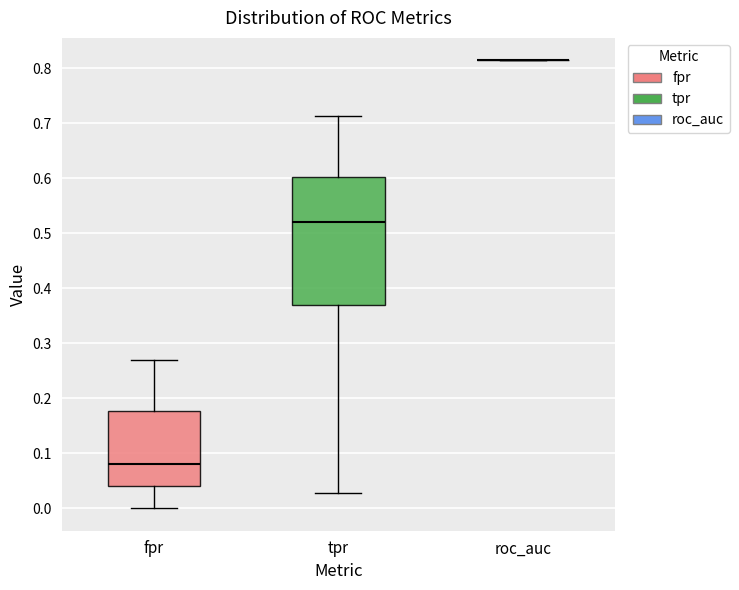

Comparing the boxes themselves (not the whiskers), which one is the tallest?

tpr